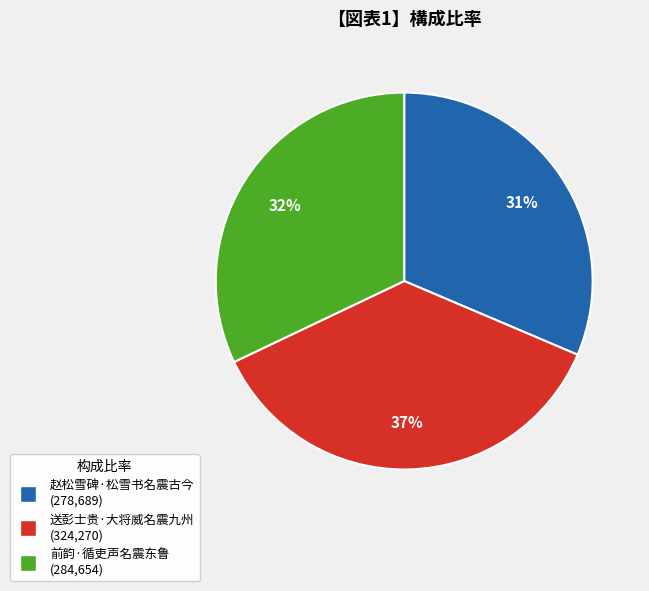

Do 前韵·循吏声名震东鲁 and 送彭士贵·大将威名震九州 together represent more than half of the pie?

Yes